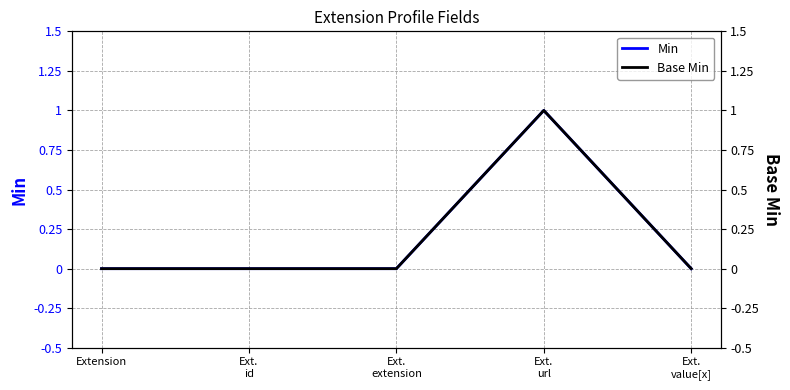

Is it true that Base Min equals 1 at Ext.
extension?

False